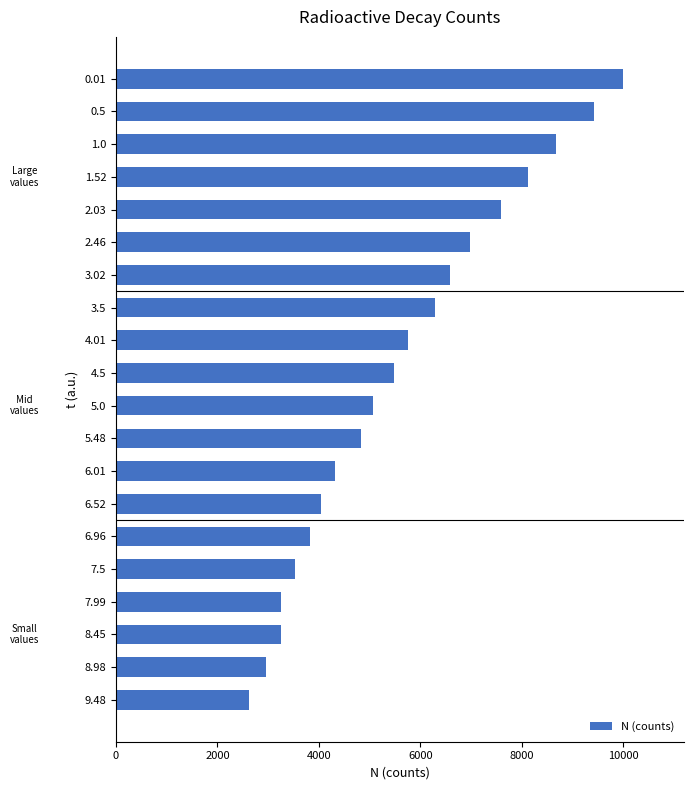

Which has a higher value, 8.45 or 9.48?

8.45